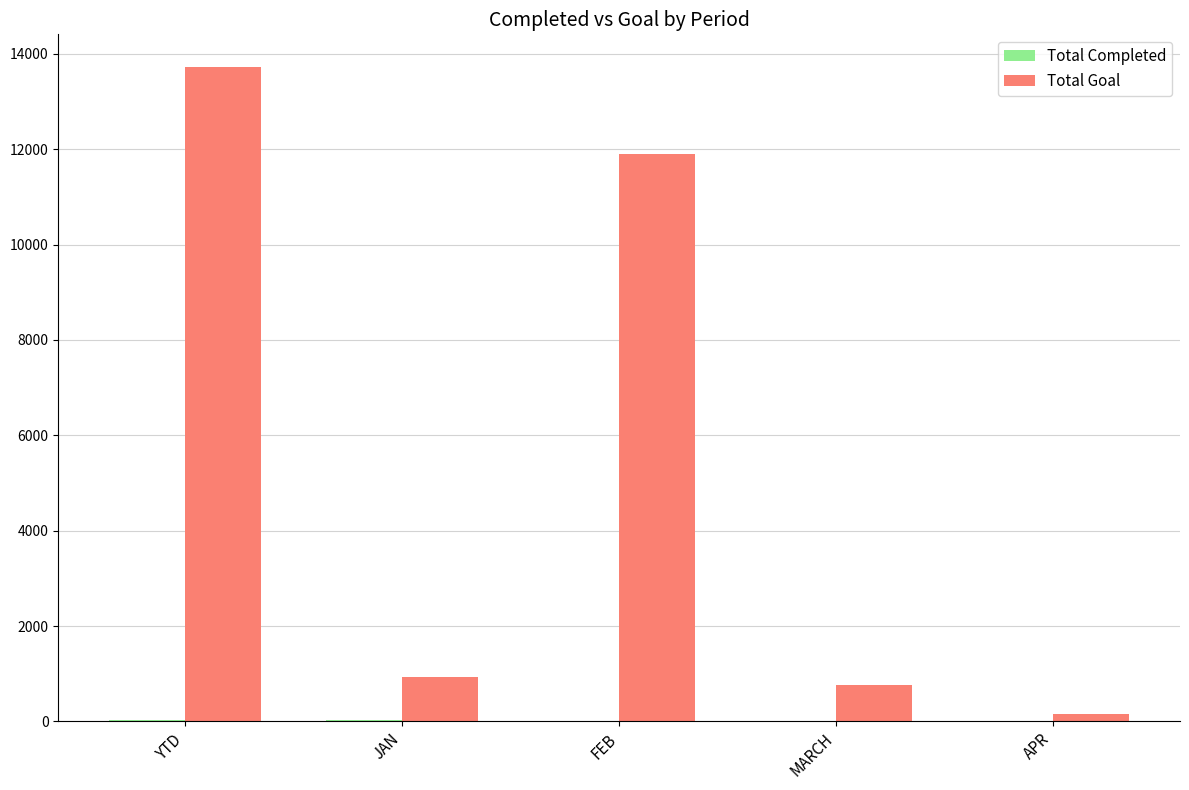

Which series has the largest total across all categories?

Total Goal